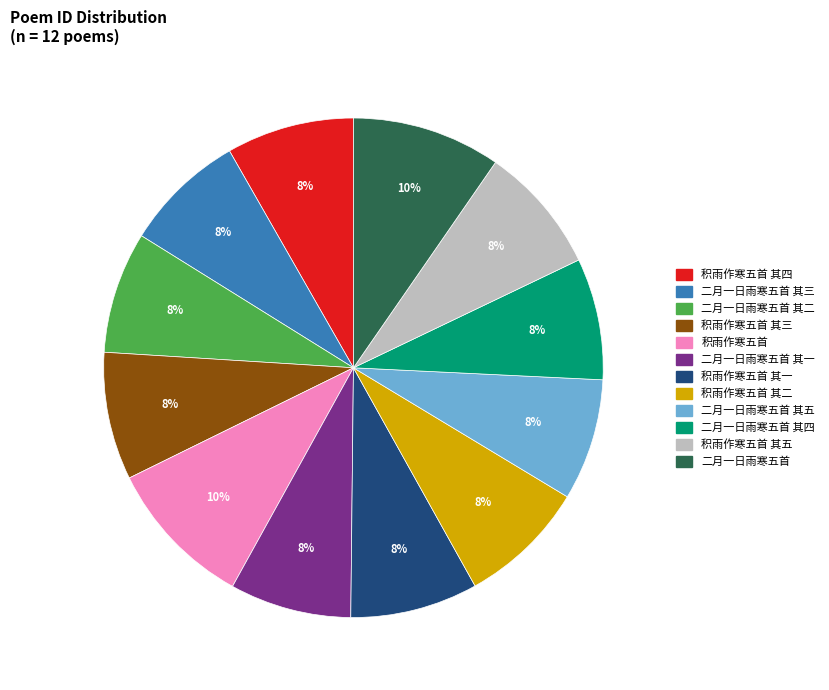

To the nearest percent, what is the difference between the largest and smallest slice percentages?

2%